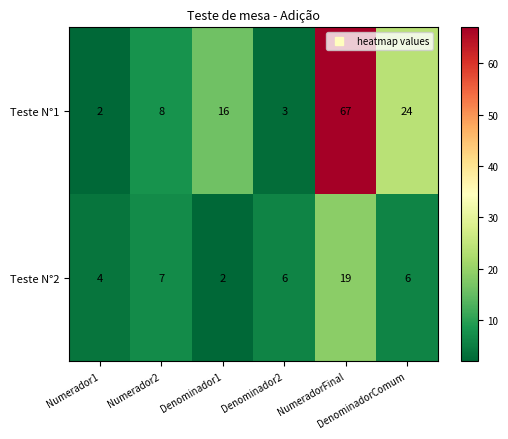

List the series in order of their overall mean, lowest first.

Teste N°2, Teste N°1